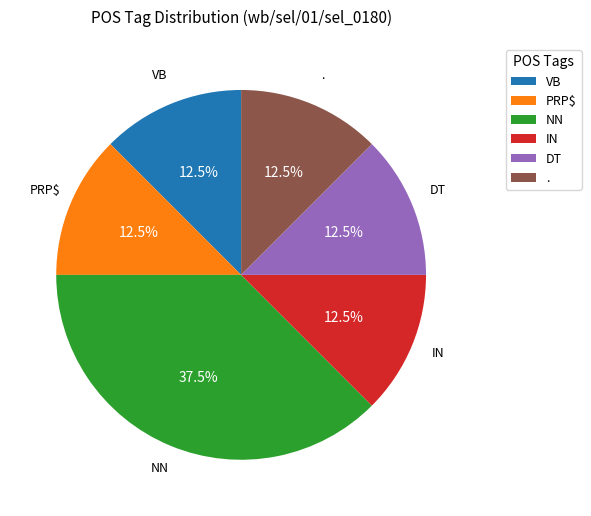

Which slice is the largest?

NN